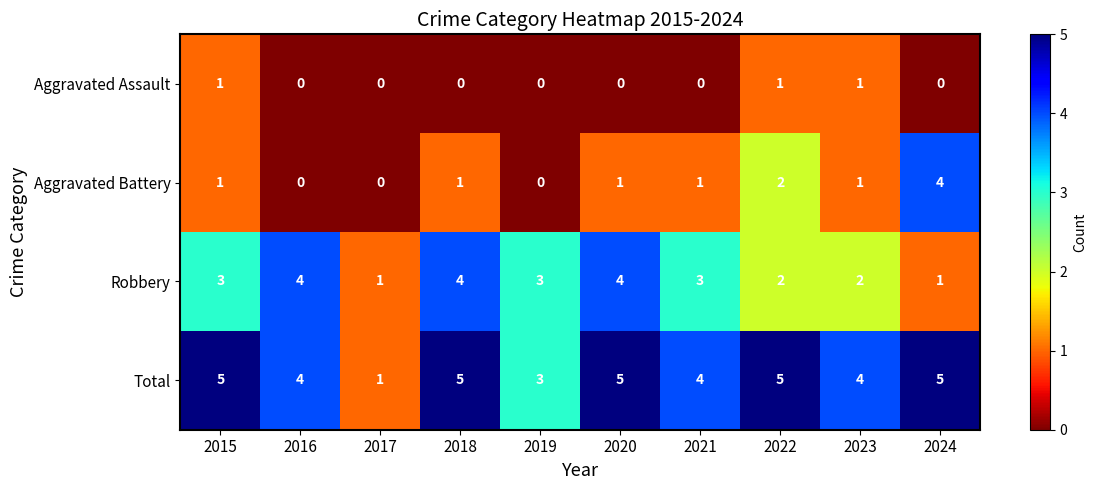

How many Total values are between 4 and 5?

8